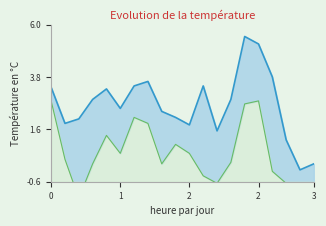

How many data points in col_6_line are less than 0?

7